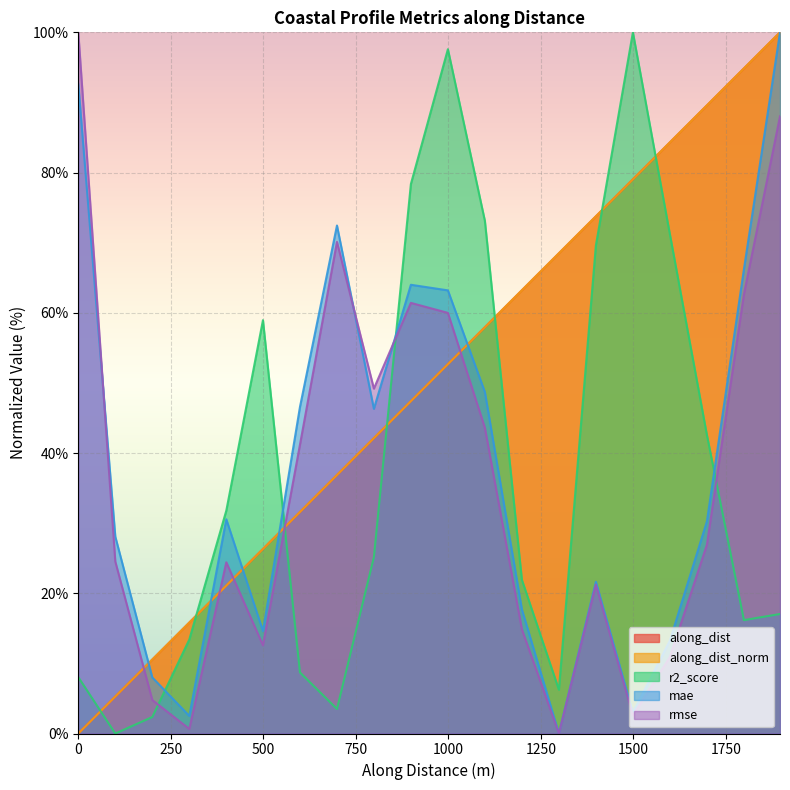

Does the chart display data point markers on the line(s)?

No